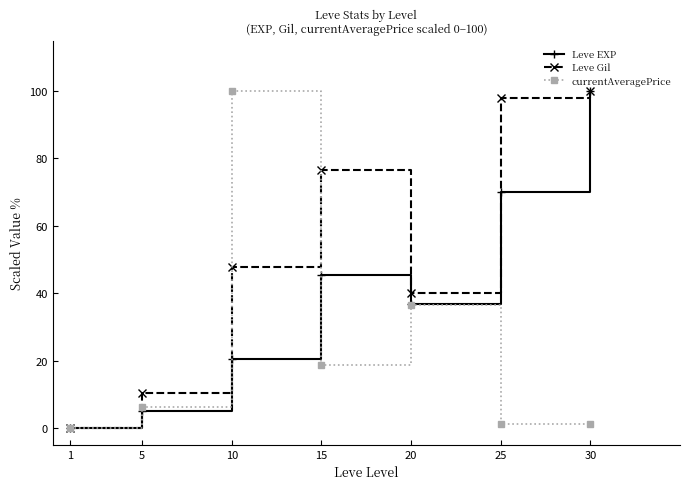

Where does the Leve Gil series first go above 47?

10